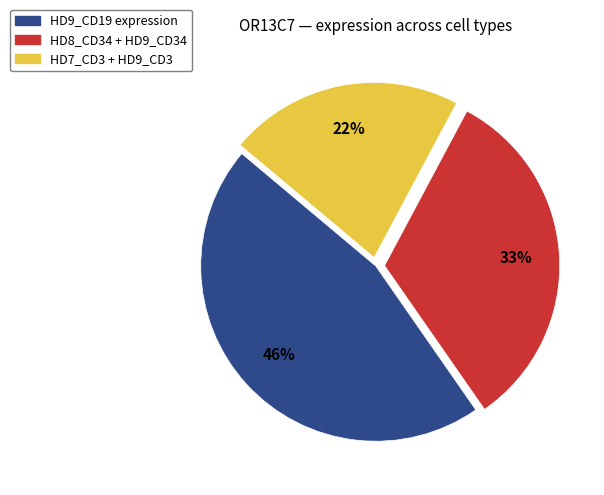

Is there any slice that represents more than half of the pie?

No